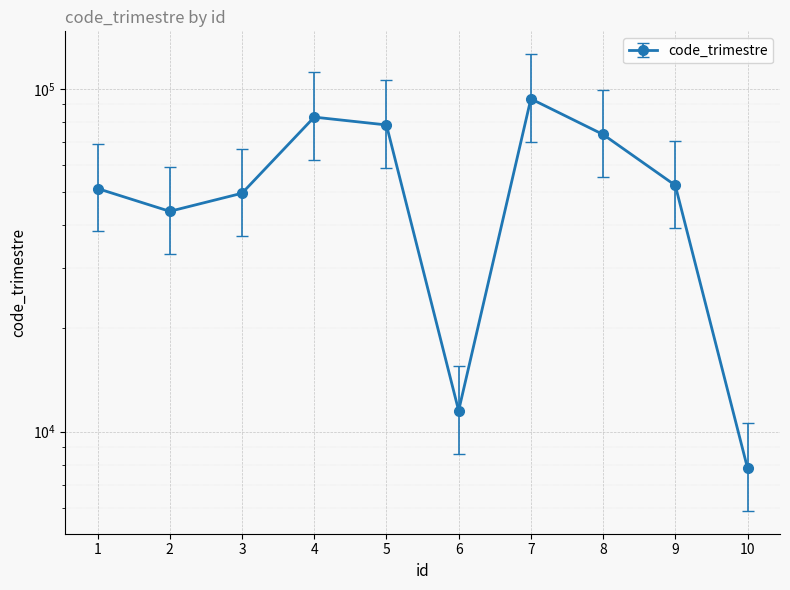

Count the number of values greater than 52266.

4